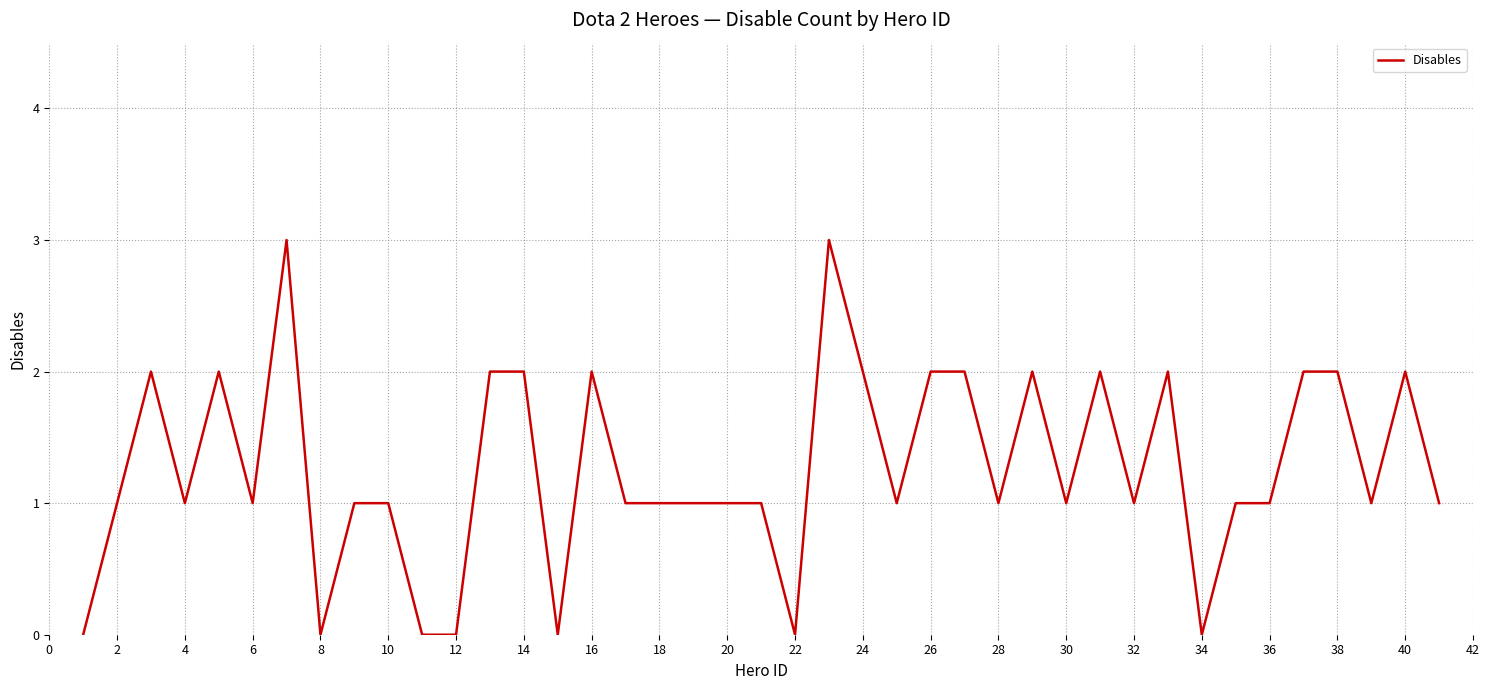

Reading right to left, extract all data points from this chart.

1	2	1	2	2	1	1	0	2	1	2	1	2	1	2	2	1	3	0	1	1	1	1	1	2	0	2	2	0	0	1	1	0	3	1	2	1	2	1	0